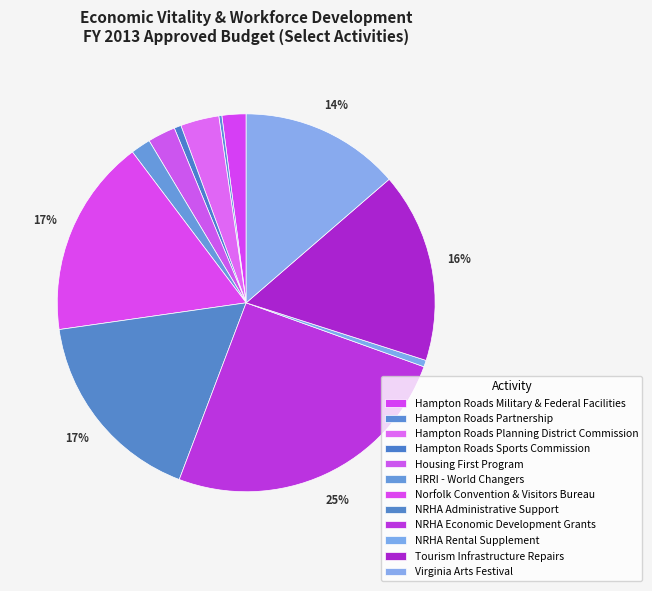

Does Norfolk Convention & Visitors Bureau represent more than half of the total?

No